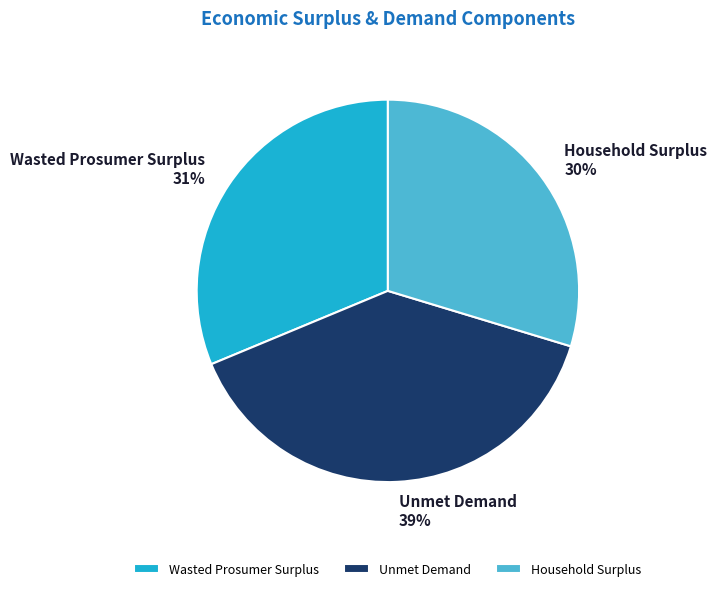

Does any single category account for the majority?

No